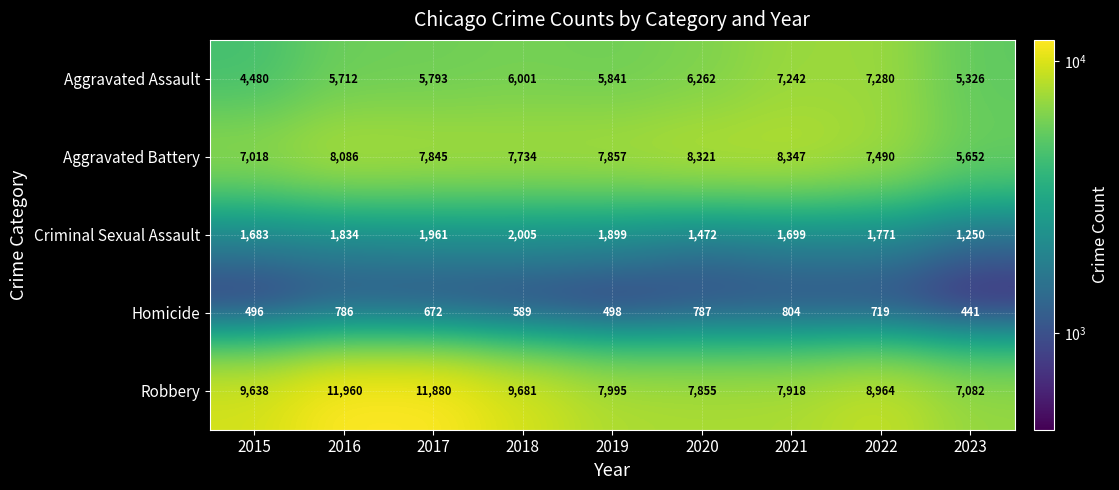

At which category is the sum across all series the highest?

2016